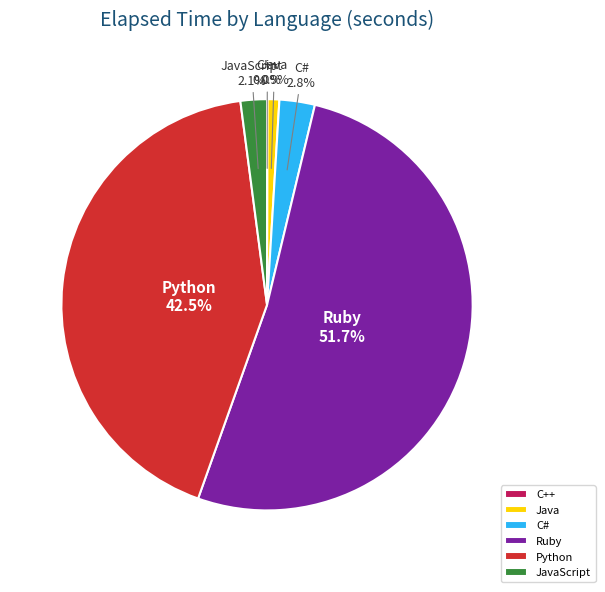

Does any single category account for the majority?

Yes